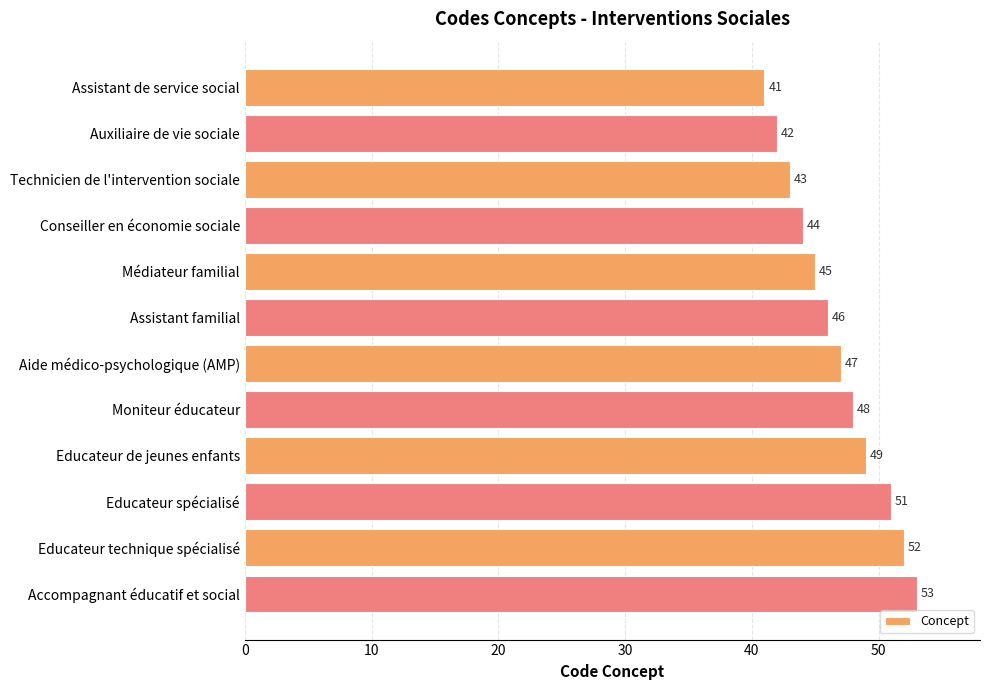

Read the value at Technicien de l'intervention sociale.

43